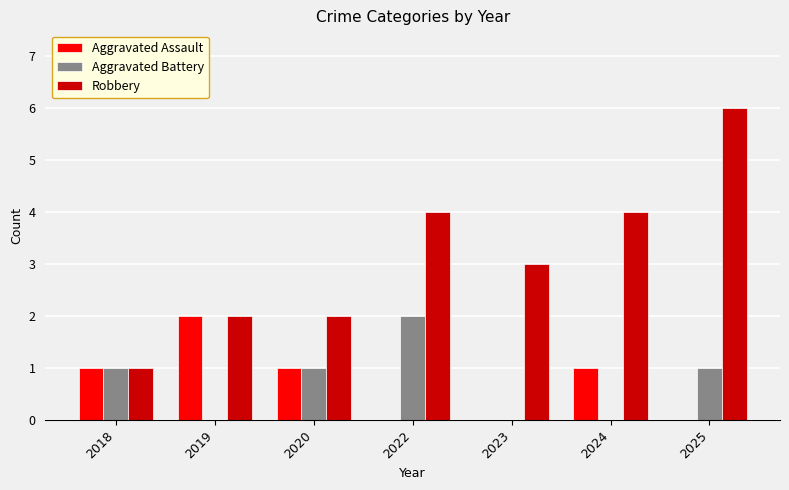

Reading left to right, what are all the values shown in this chart?

Aggravated Assault: 1	2	1	0	0	1	0
Aggravated Battery: 1	0	1	2	0	0	1
Robbery: 1	2	2	4	3	4	6